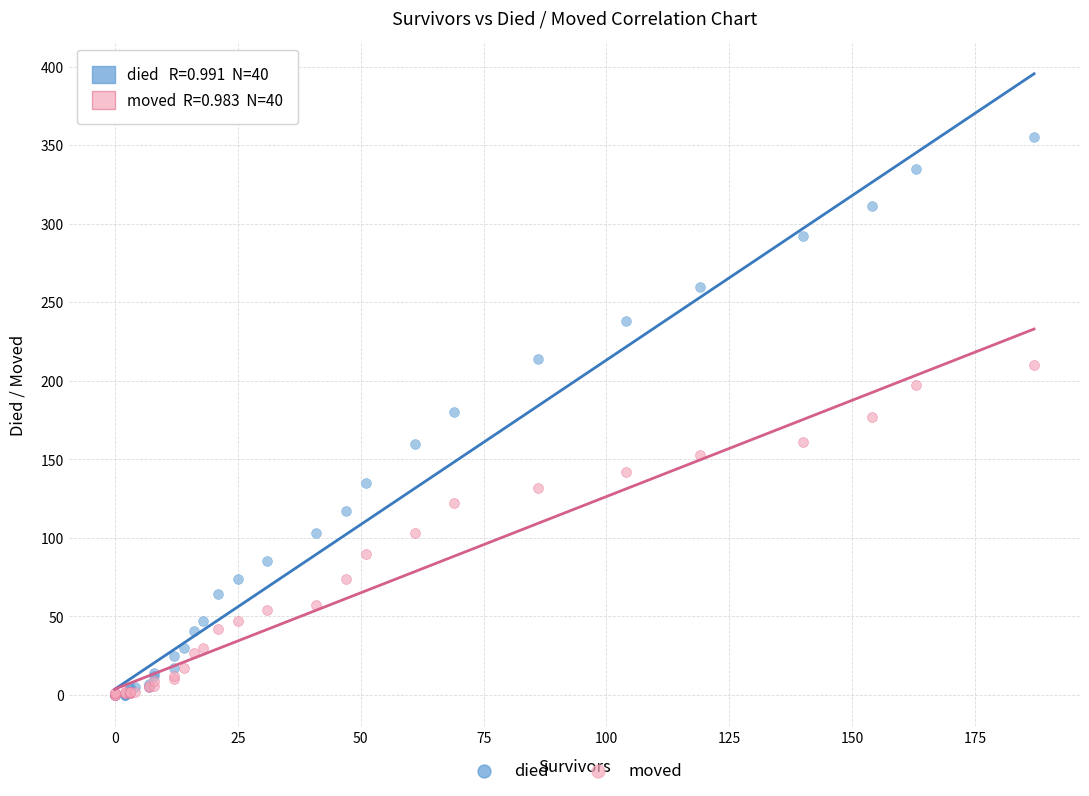

Which series has the widest spread of Y values?

died